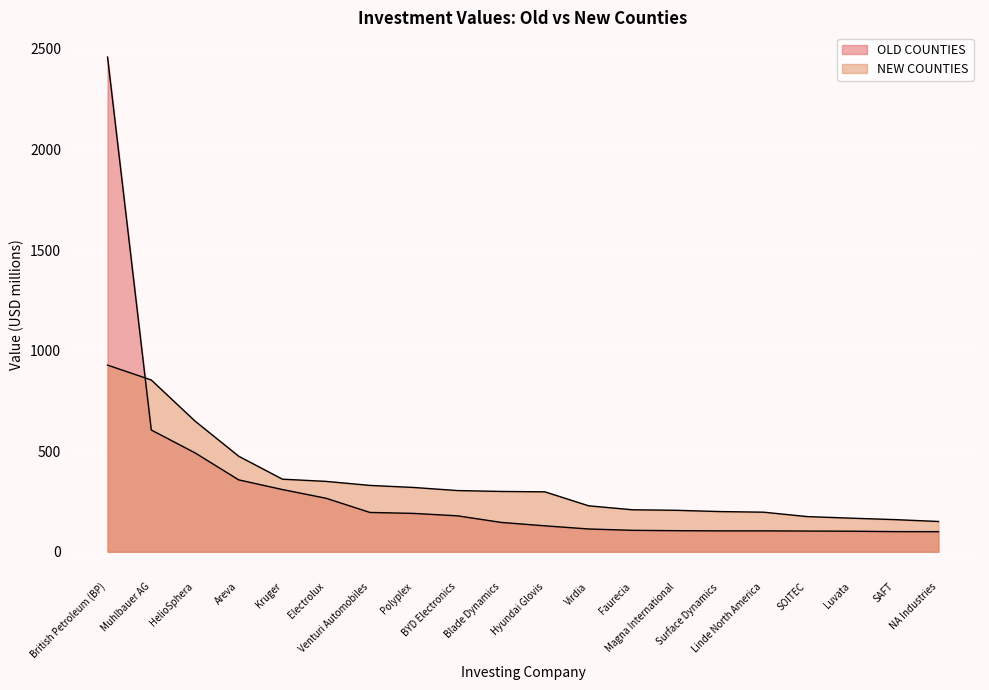

What is the label of the 12th point from the left?

Virdia